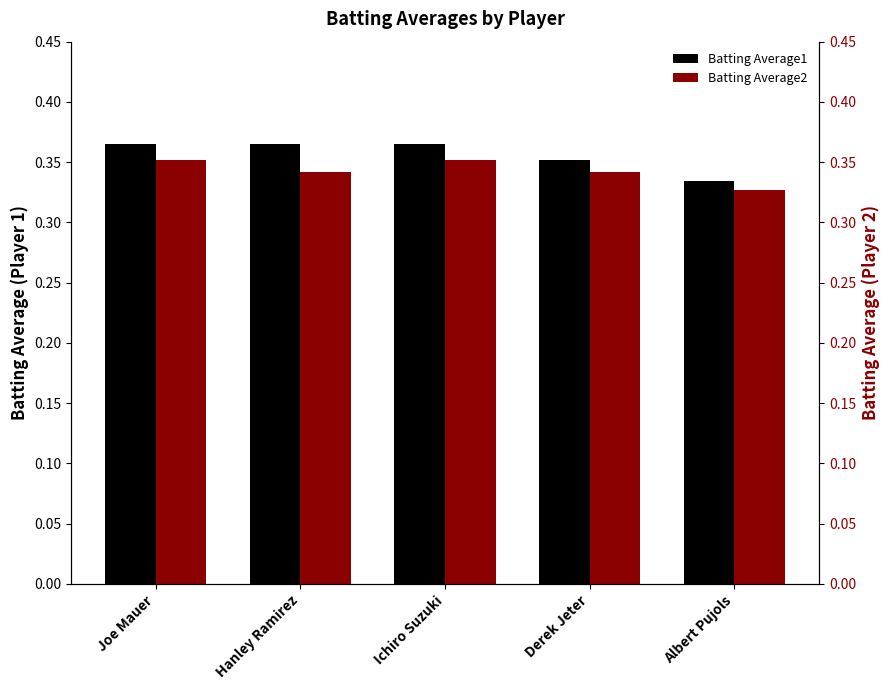

Where is Batting Average1 nearest to the value 0?

Albert Pujols